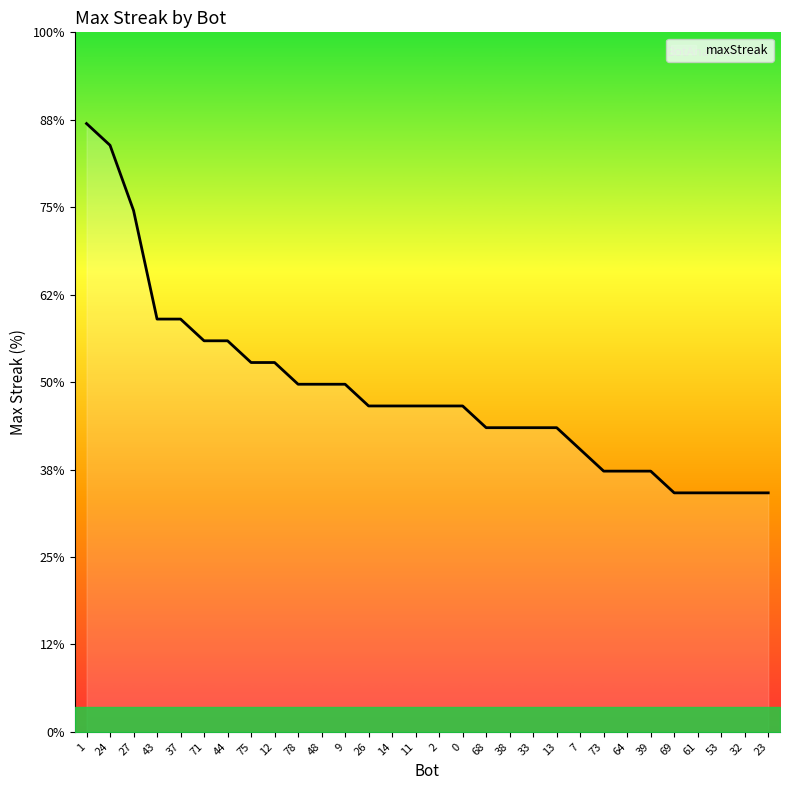

Does the chart have visible grid lines?

No